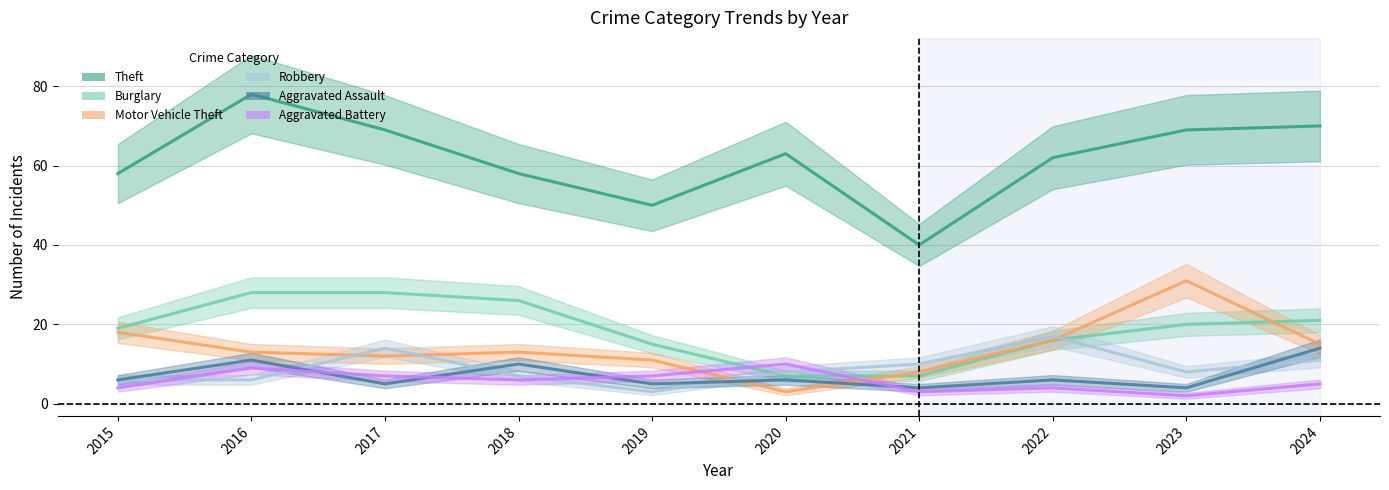

The value of Aggravated Assault at 2018 is 10. True or false?

True